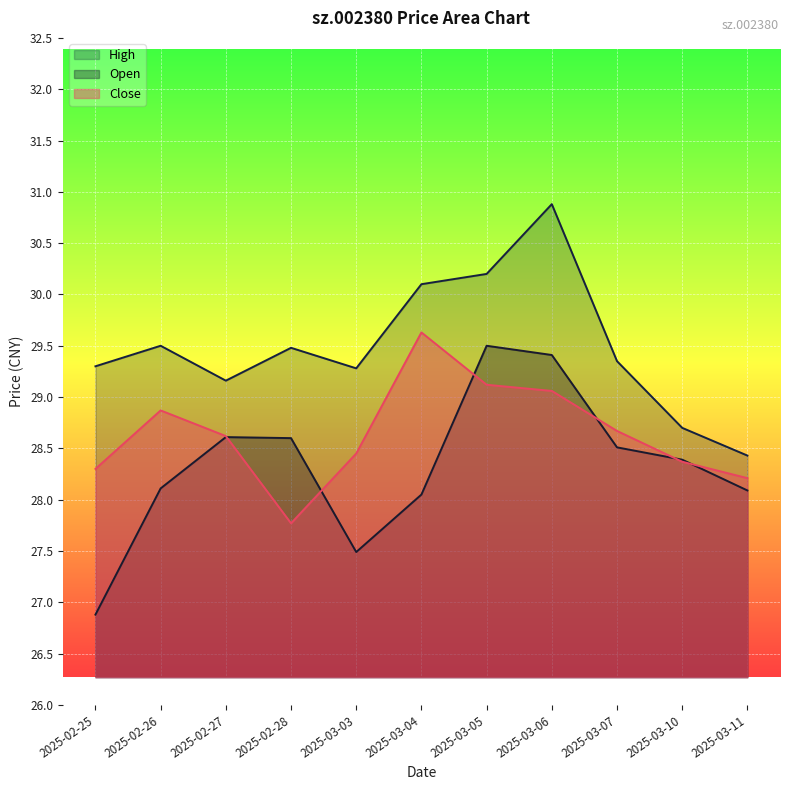

Which series has the largest range (max minus min)?

Open